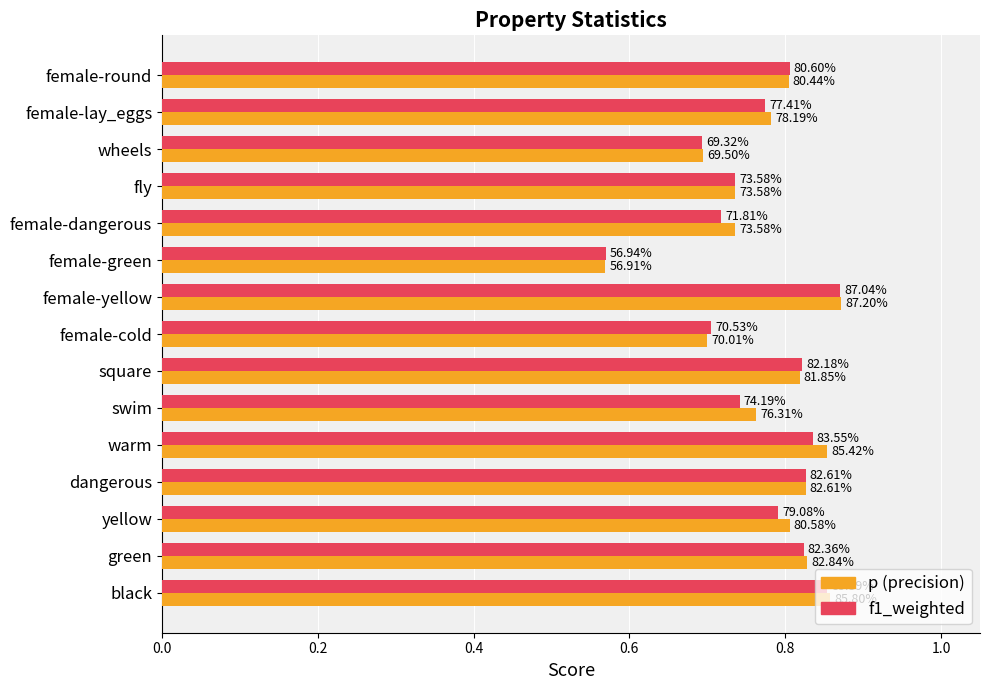

What are all the series names shown in the legend?

p (precision), f1_weighted